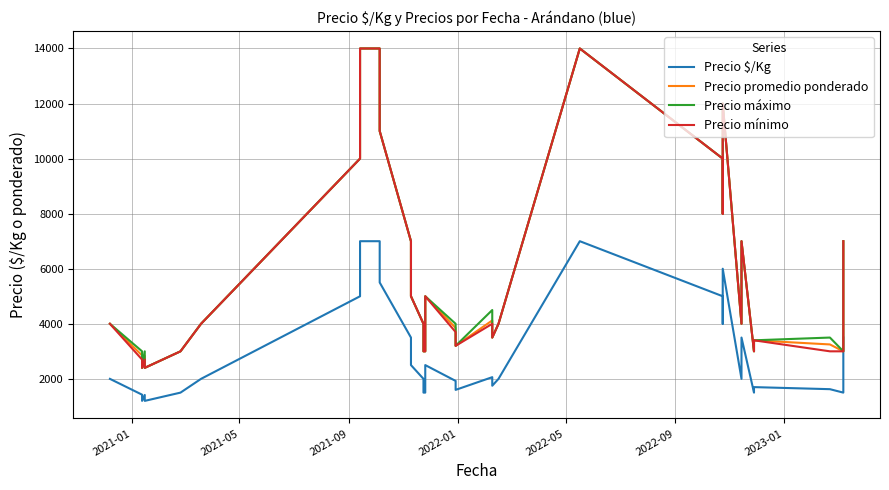

Rank the series by their maximum value, from lowest to highest.

Precio $/Kg, Precio promedio ponderado, Precio máximo, Precio mínimo